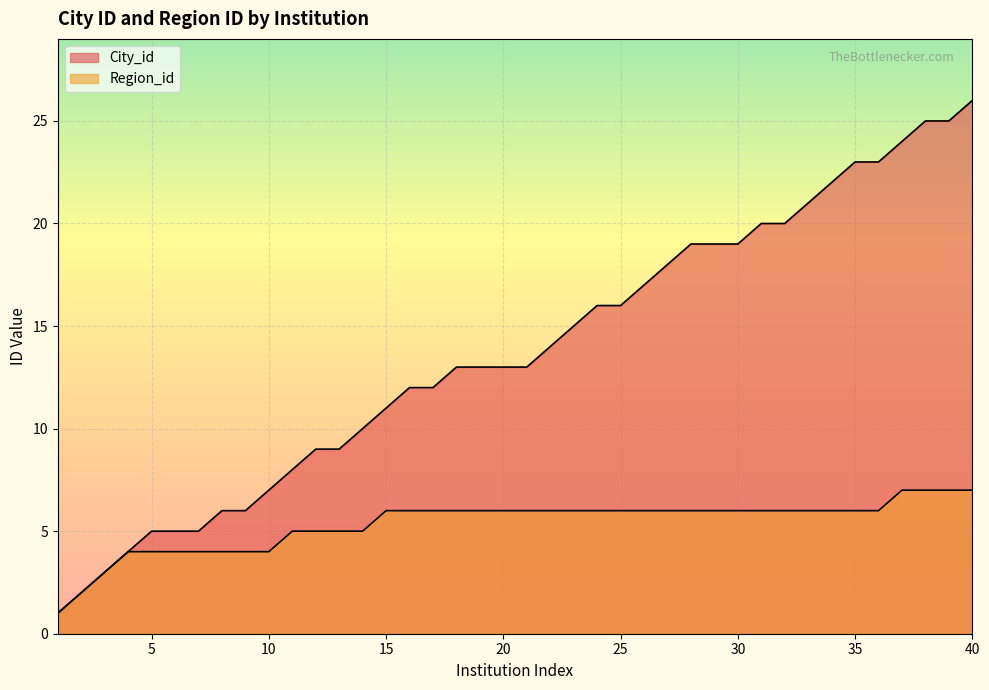

True or false: City_id and Region_id cross at least once.

False